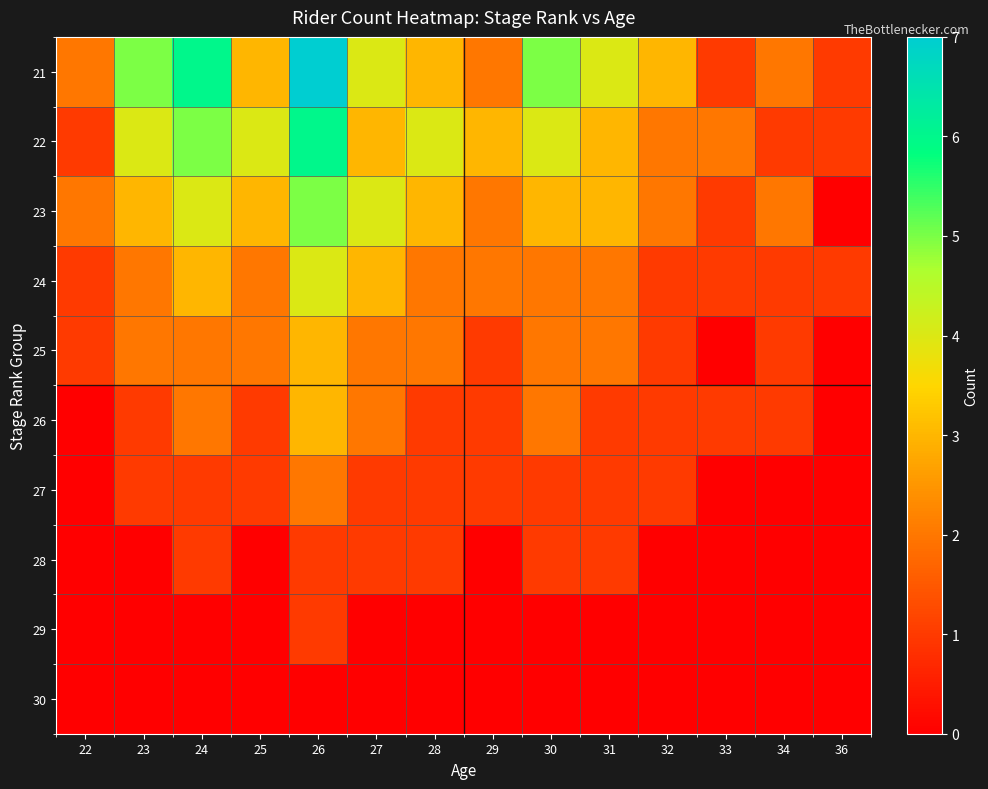

Reading left to right, list all the values displayed in this chart.

21: 22=2	23=5	24=6	25=3	26=7	27=4	28=3	29=2	30=5	31=4	32=3	33=1	34=2	36=1
22: 22=1	23=4	24=5	25=4	26=6	27=3	28=4	29=3	30=4	31=3	32=2	33=2	34=1	36=1
23: 22=2	23=3	24=4	25=3	26=5	27=4	28=3	29=2	30=3	31=3	32=2	33=1	34=2	36=0
24: 22=1	23=2	24=3	25=2	26=4	27=3	28=2	29=2	30=2	31=2	32=1	33=1	34=1	36=1
25: 22=1	23=2	24=2	25=2	26=3	27=2	28=2	29=1	30=2	31=2	32=1	33=0	34=1	36=0
26: 22=0	23=1	24=2	25=1	26=3	27=2	28=1	29=1	30=2	31=1	32=1	33=1	34=1	36=0
27: 22=0	23=1	24=1	25=1	26=2	27=1	28=1	29=1	30=1	31=1	32=1	33=0	34=0	36=0
28: 22=0	23=0	24=1	25=0	26=1	27=1	28=1	29=0	30=1	31=1	32=0	33=0	34=0	36=0
29: 22=0	23=0	24=0	25=0	26=1	27=0	28=0	29=0	30=0	31=0	32=0	33=0	34=0	36=0
30: 22=0	23=0	24=0	25=0	26=0	27=0	28=0	29=0	30=0	31=0	32=0	33=0	34=0	36=0